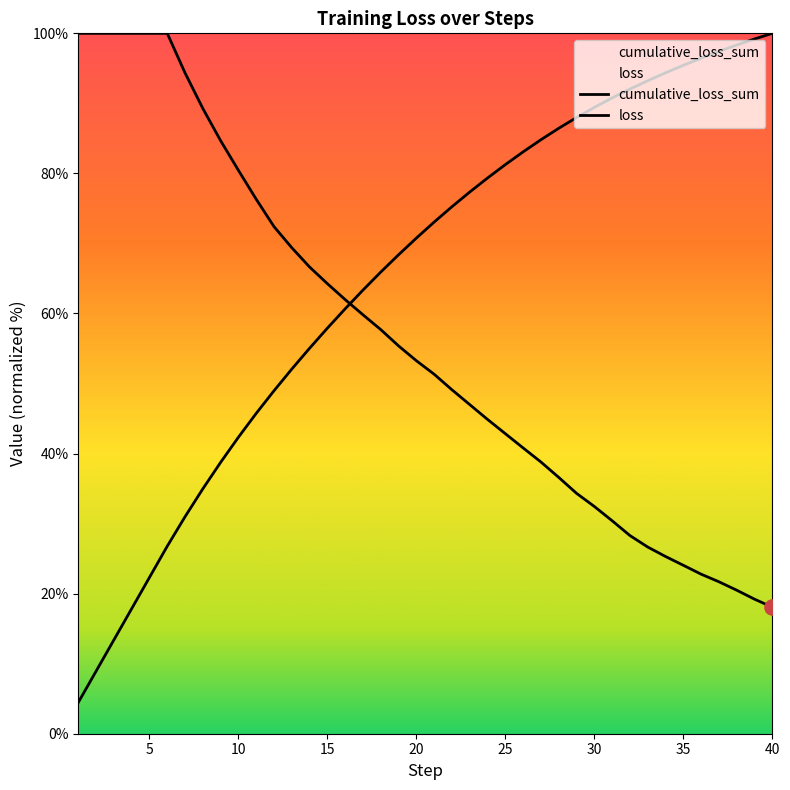

What are all the series names shown in the legend?

loss, cumulative_loss_sum